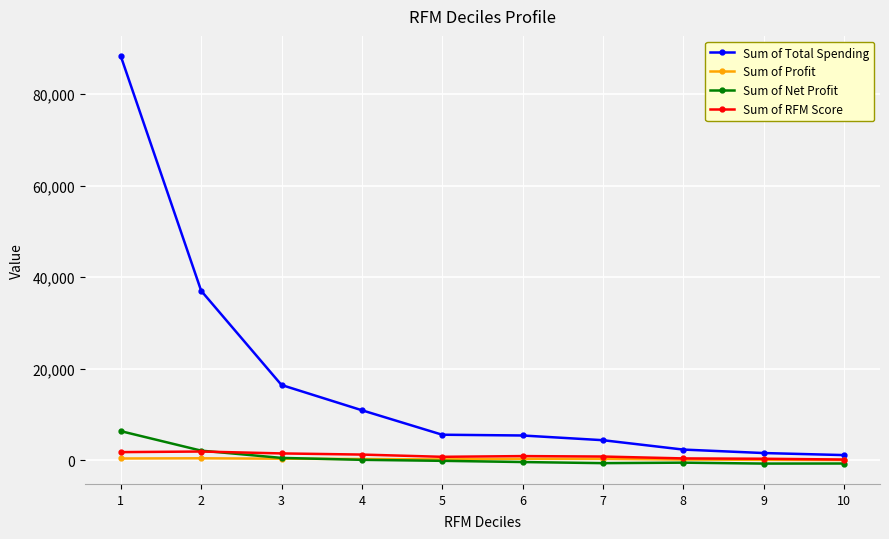

At how many categories does at least one series exceed 71017?

1